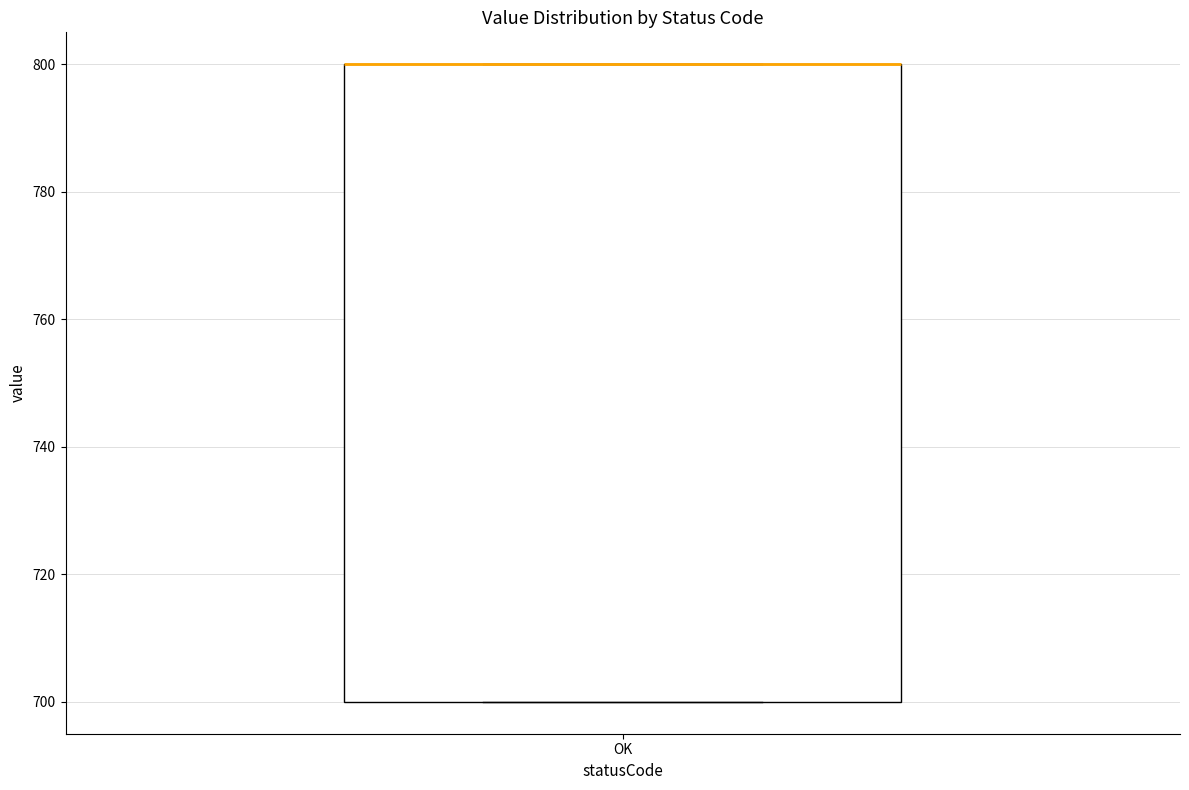

Read this box plot against the y-axis: the position of the median line, the range covered by the box, and the ends of both whiskers. The values are not printed on the chart, so give them approximately, as read against the axis.

median 800 (drawn on the box's upper edge), box 700 to 800, whiskers 700 to 800